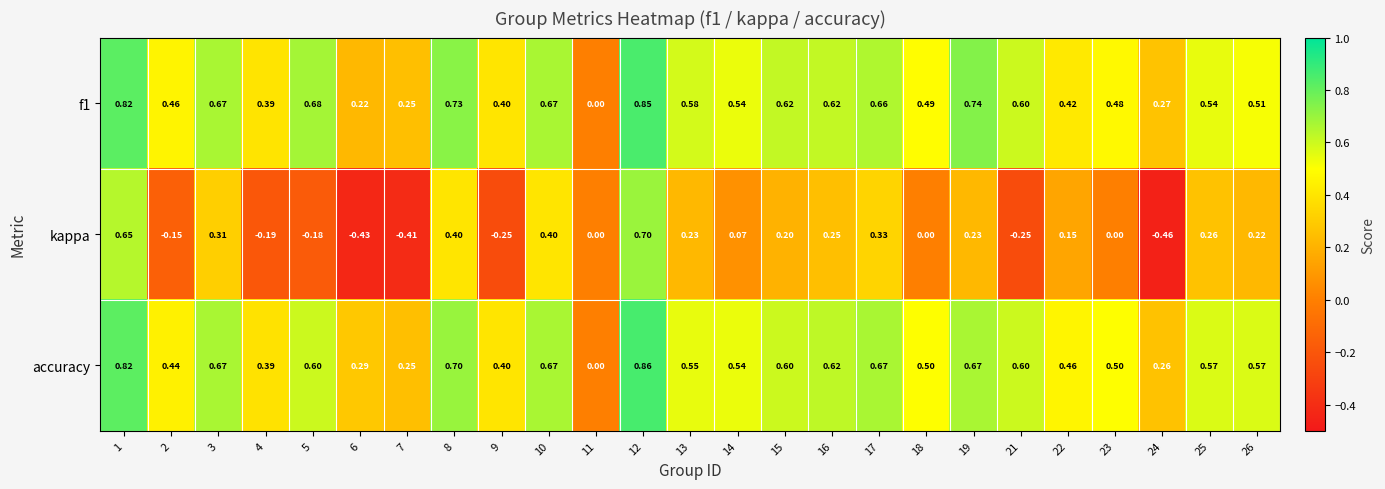

Which series changed the most between 1 and 8?

kappa